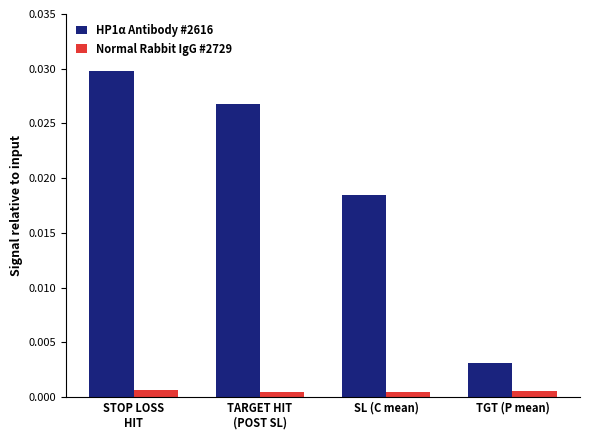

Rank the series by their maximum value, from lowest to highest.

Normal Rabbit IgG #2729, HP1α Antibody #2616